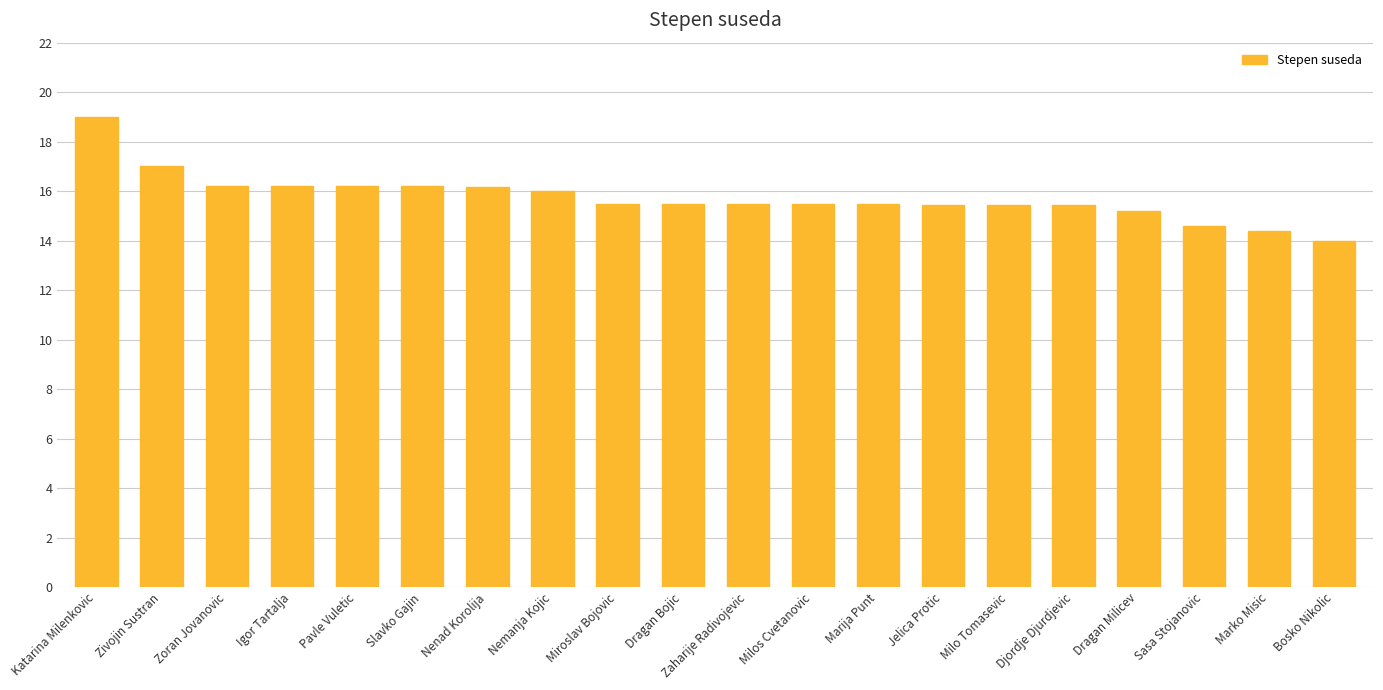

Is it true that the value at Dragan Bojic is 5.8?

False